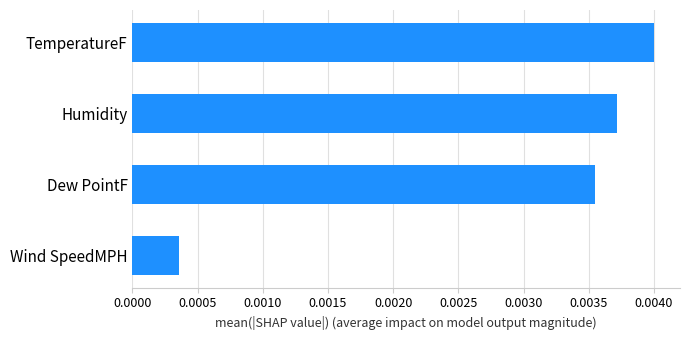

List the labels in order of value, largest first.

TemperatureF, Humidity, Dew PointF, Wind SpeedMPH